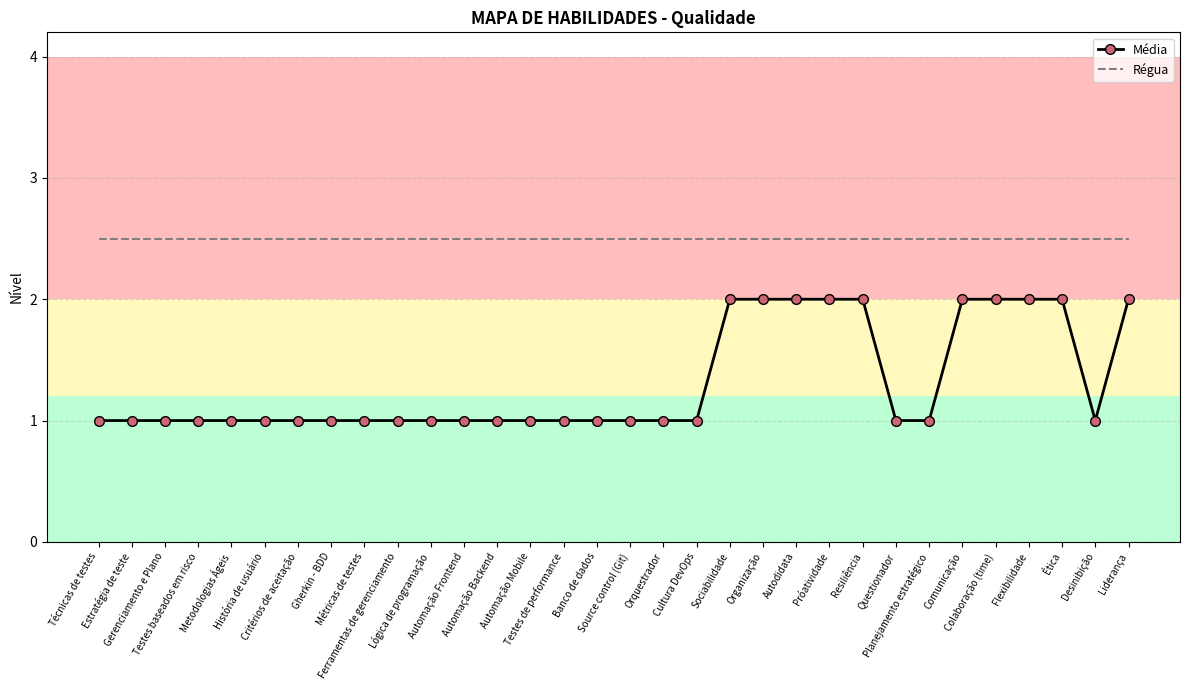

What is the average value of the Régua series?

2.5